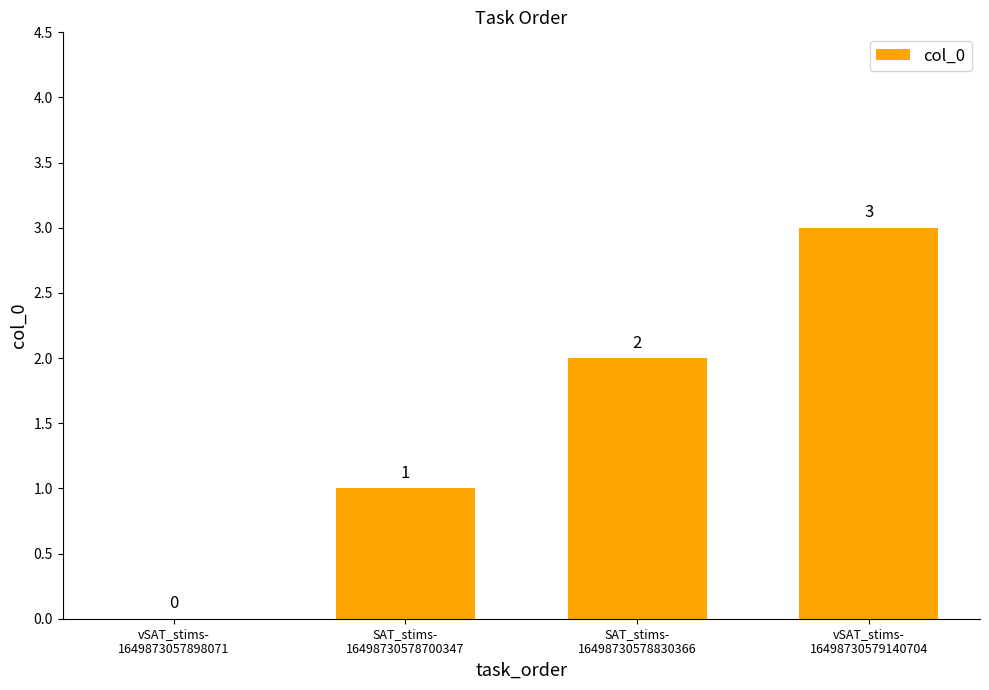

What is the sum of all values?

6